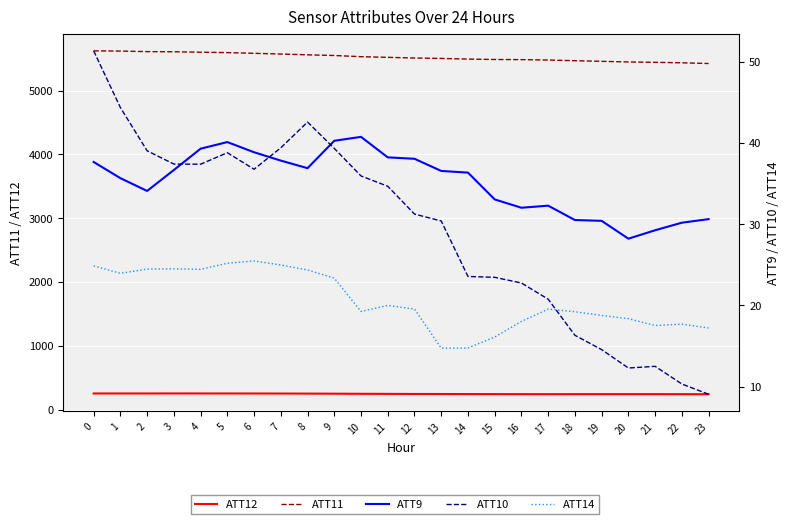

List the series in order of their peak value, highest first.

ATT11, ATT12, ATT10, ATT9, ATT14